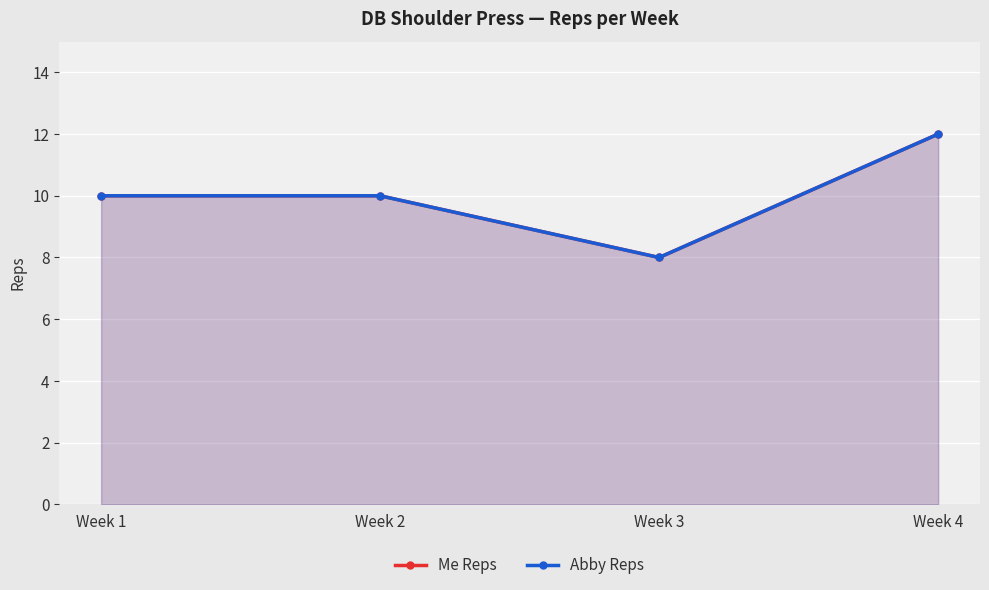

What is the value of the Me Reps point at the 1st from the left?

10